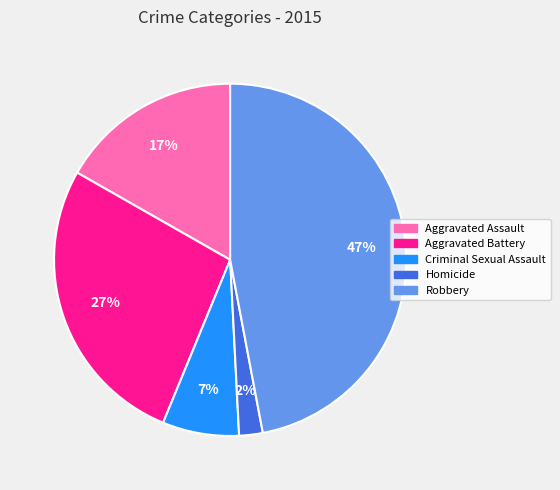

To the nearest percent, what portion does Homicide represent?

2%